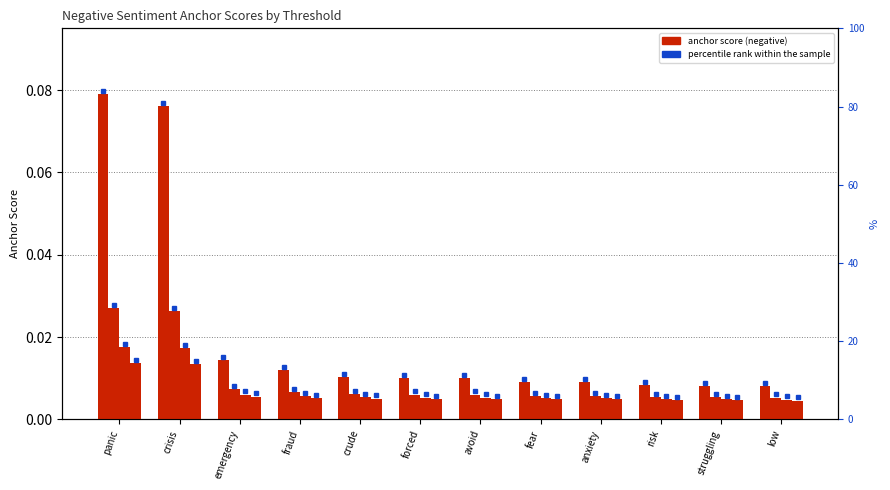

How many categories are shown in the chart?

12